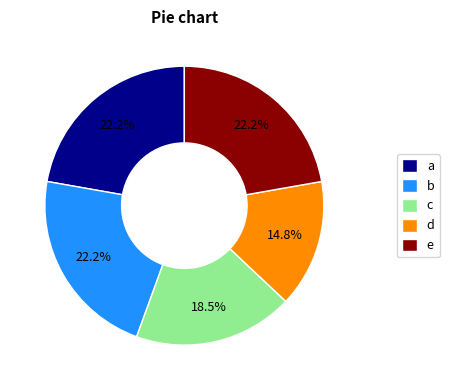

What portion of the pie excludes a?

77.8%